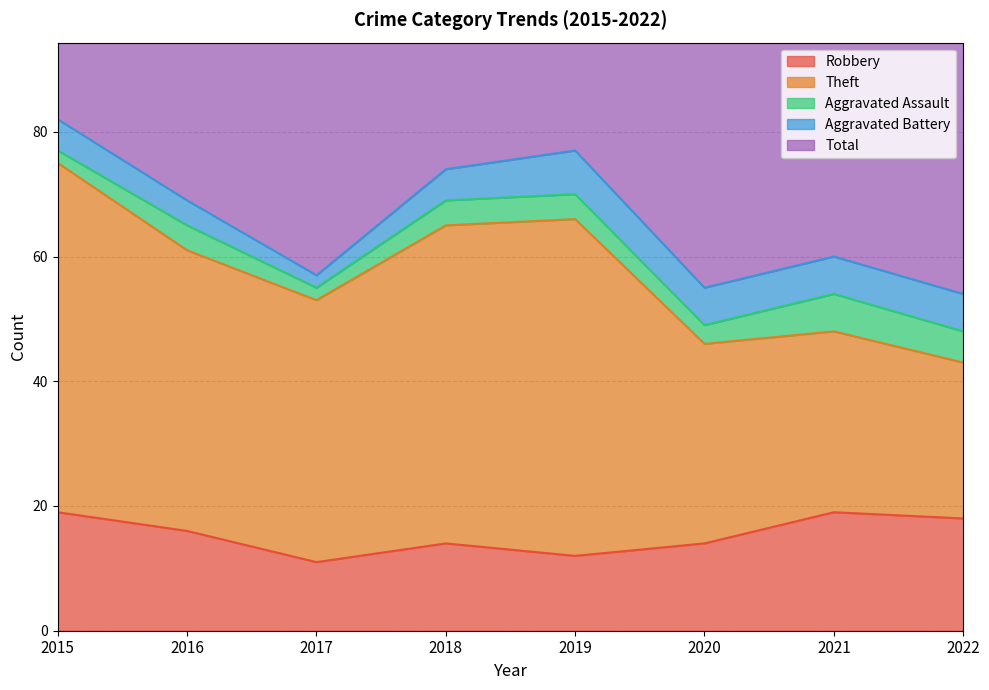

How many categories are shown in the chart?

8